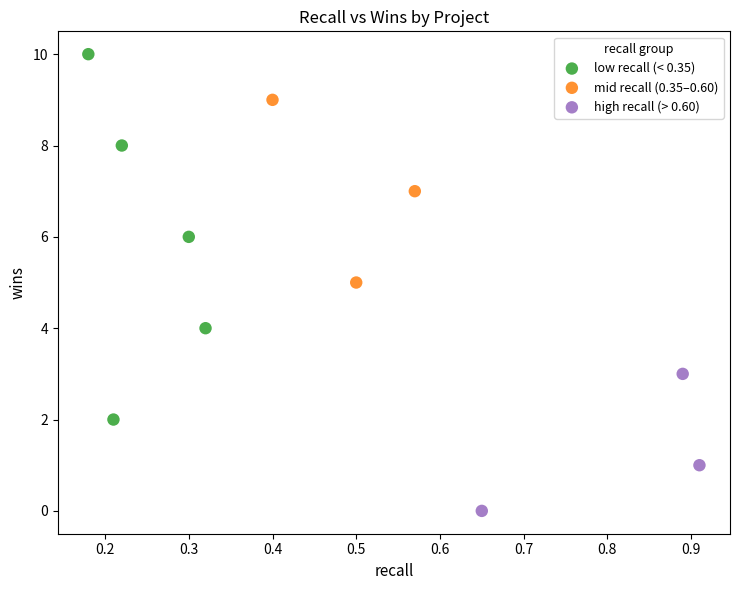

Which series reaches the maximum Y coordinate?

low recall (< 0.35)